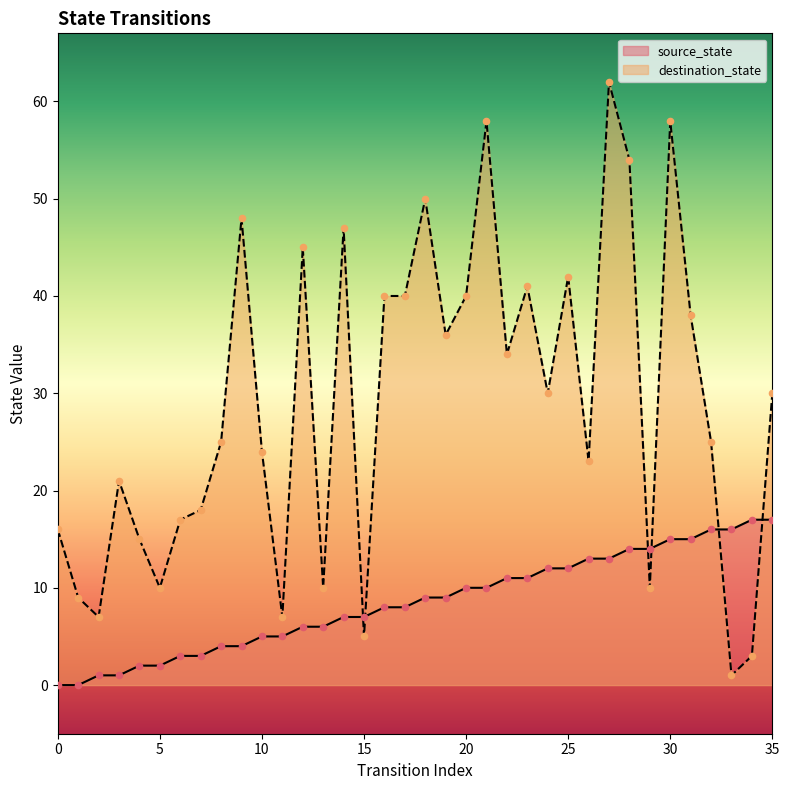

At which category is the sum across all series the highest?

27